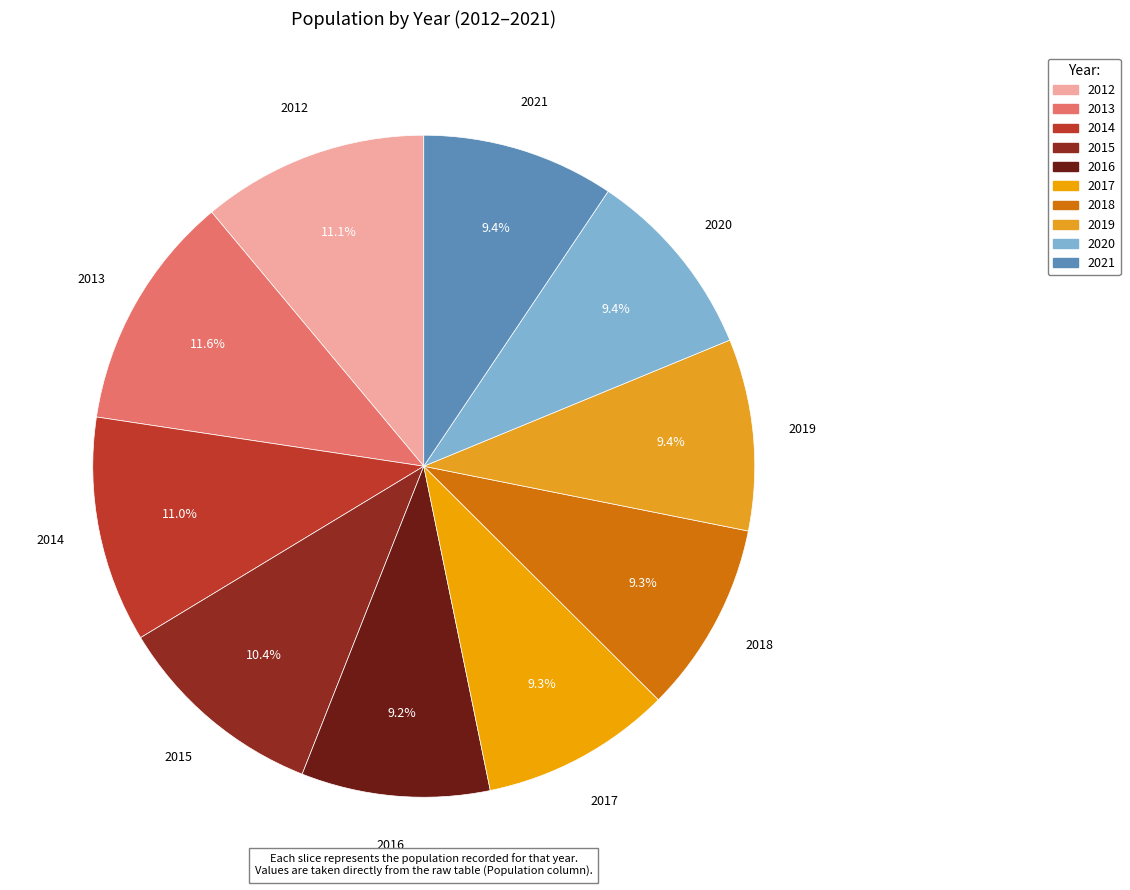

Between 2012 and 2018, which is larger?

2012